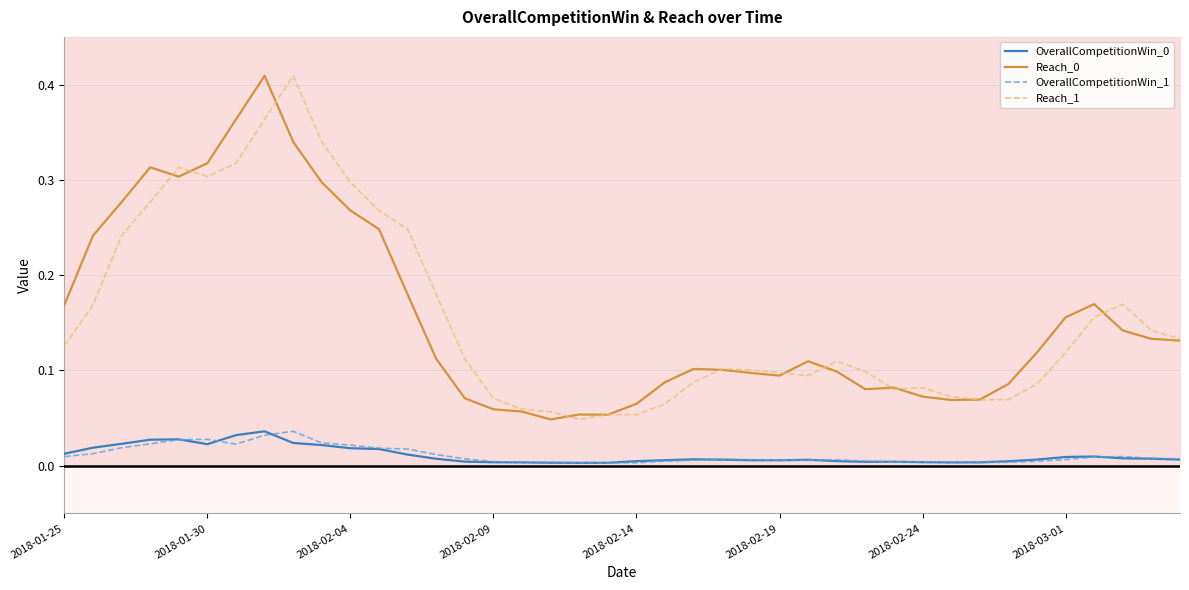

True or false: OverallCompetitionWin_1 and Reach_0 cross at least once.

False